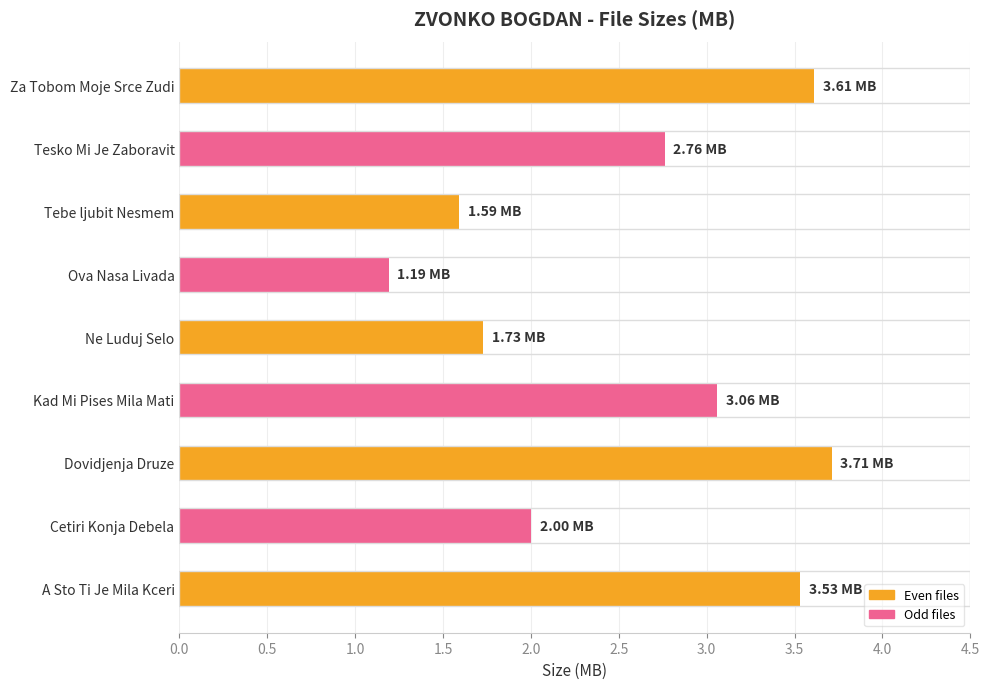

What is the change in value from Cetiri Konja Debela to Tesko Mi Je Zaboravit?

+0.8